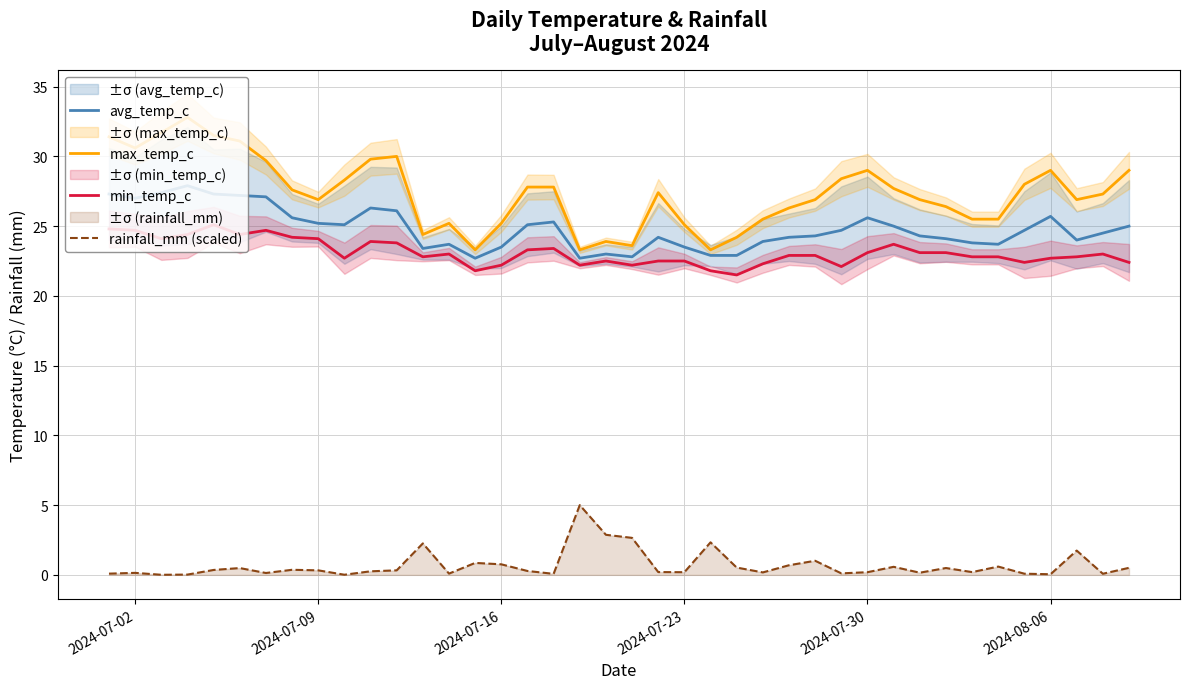

What is the sum of all max_temp_c values?

1094.2